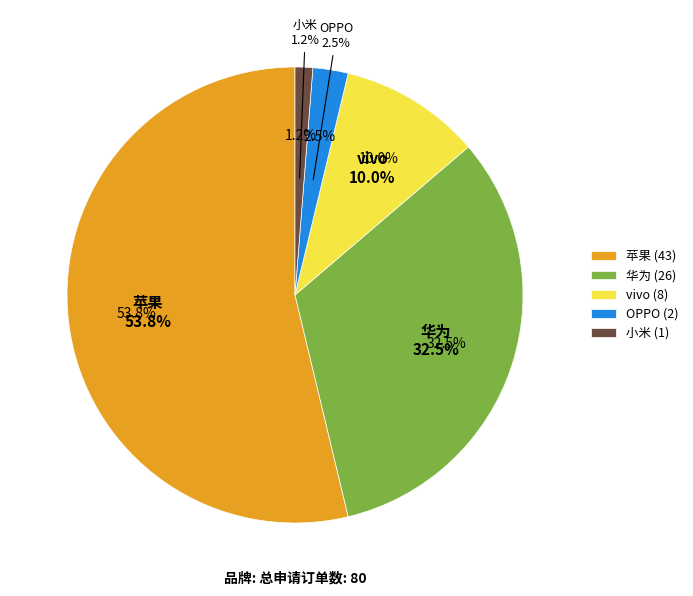

How many segments does this pie chart have?

5